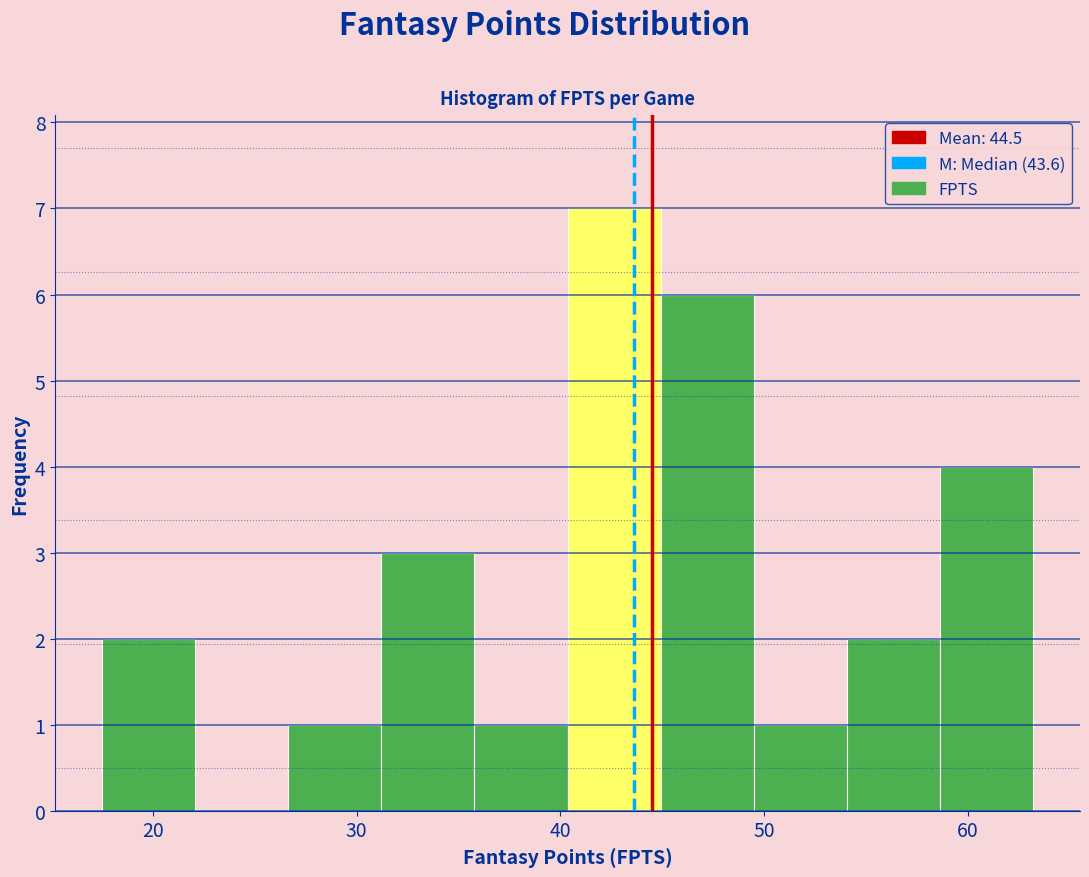

What is the height of the bar covering 45 to 49 on the x-axis? Neither the bar edges nor the heights are printed on the chart, so give them approximately, as read against the axes.

6